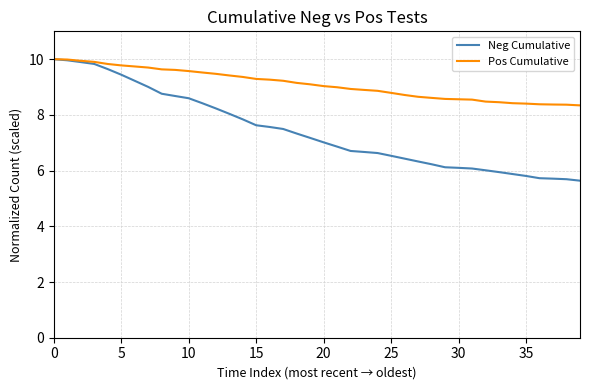

List the series in order of their overall mean, lowest first.

Neg Cumulative, Pos Cumulative